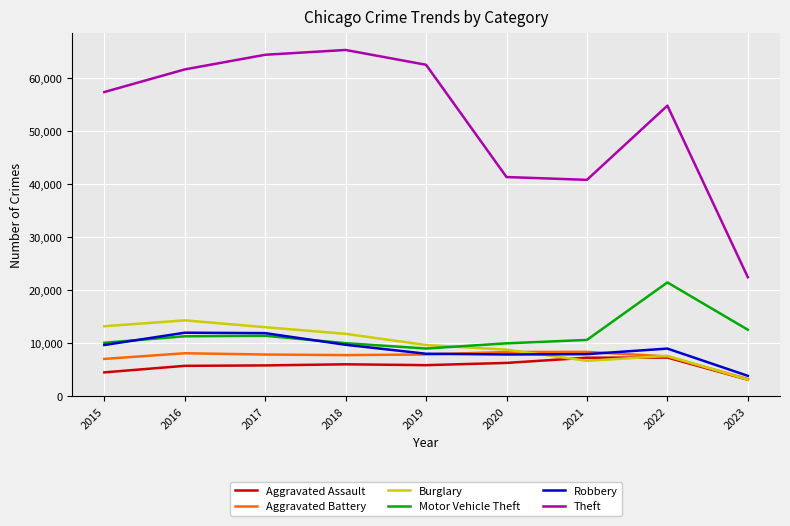

What is the total value across all series at 2019?

102799